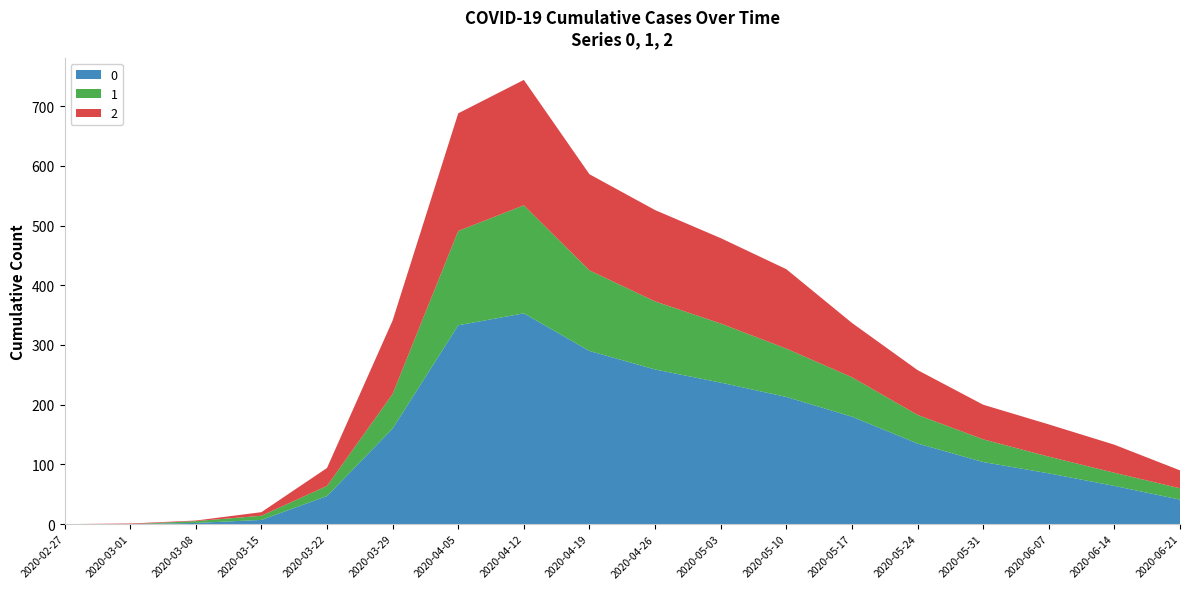

Reading right to left, list all the values displayed in this chart.

0: 2020-06-21=41	2020-06-14=64	2020-06-07=85	2020-05-31=104	2020-05-24=135	2020-05-17=180	2020-05-10=213	2020-05-03=237	2020-04-26=259	2020-04-19=290	2020-04-12=353	2020-04-05=333	2020-03-29=160	2020-03-22=47	2020-03-15=7	2020-03-08=2	2020-03-01=0	2020-02-27=0
1: 2020-06-21=19	2020-06-14=22	2020-06-07=28	2020-05-31=38	2020-05-24=48	2020-05-17=66	2020-05-10=81	2020-05-03=99	2020-04-26=114	2020-04-19=135	2020-04-12=181	2020-04-05=158	2020-03-29=58	2020-03-22=17	2020-03-15=7	2020-03-08=3	2020-03-01=0	2020-02-27=0
2: 2020-06-21=30	2020-06-14=47	2020-06-07=54	2020-05-31=58	2020-05-24=75	2020-05-17=91	2020-05-10=133	2020-05-03=143	2020-04-26=153	2020-04-19=161	2020-04-12=210	2020-04-05=197	2020-03-29=123	2020-03-22=30	2020-03-15=6	2020-03-08=1	2020-03-01=1	2020-02-27=0